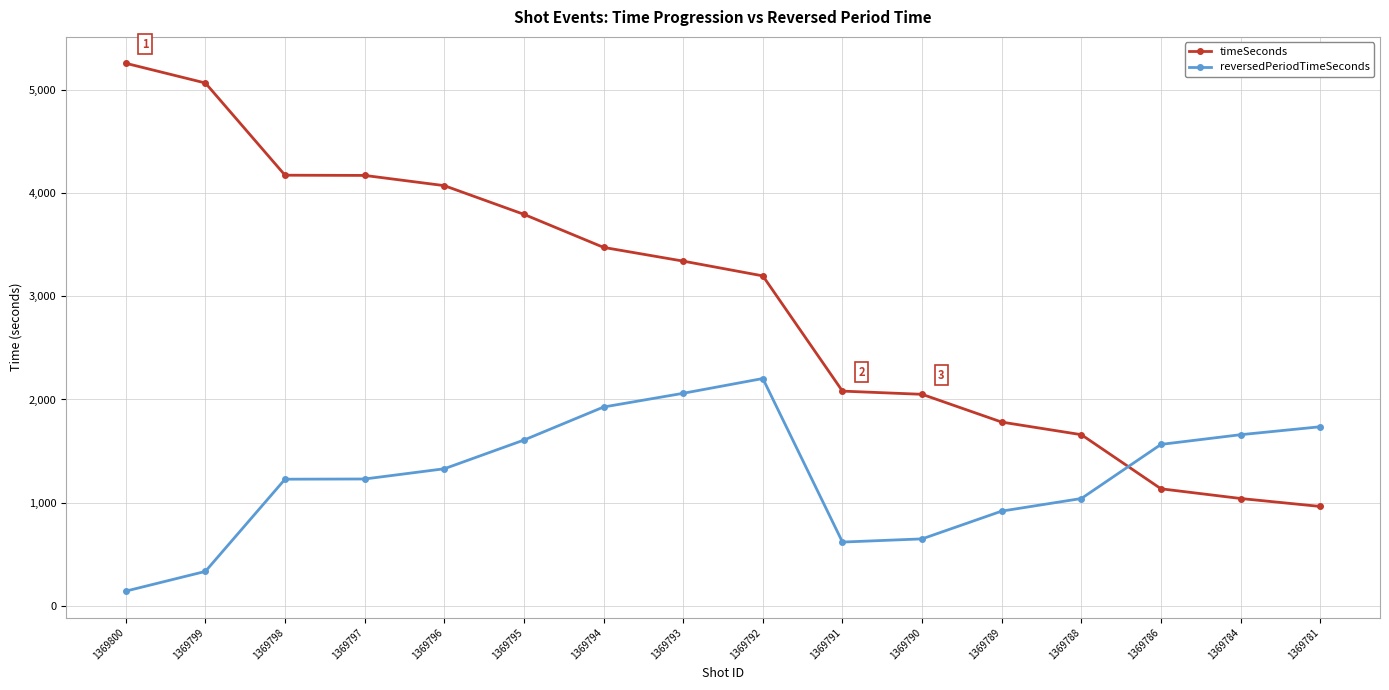

List the series in order of their peak value, highest first.

timeSeconds, reversedPeriodTimeSeconds